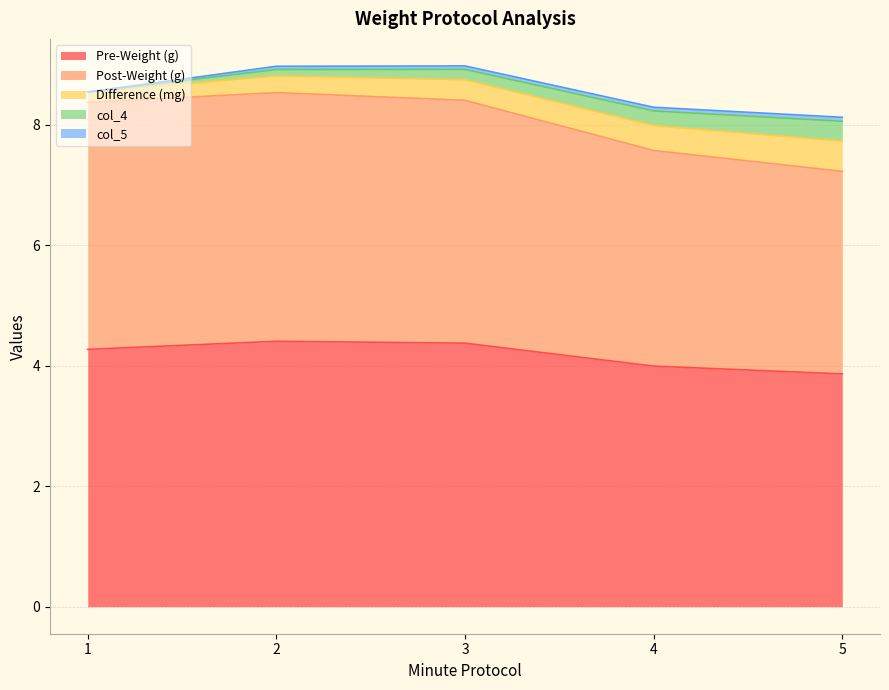

The value of Difference (mg) at 5 is 0.2. True or false?

False